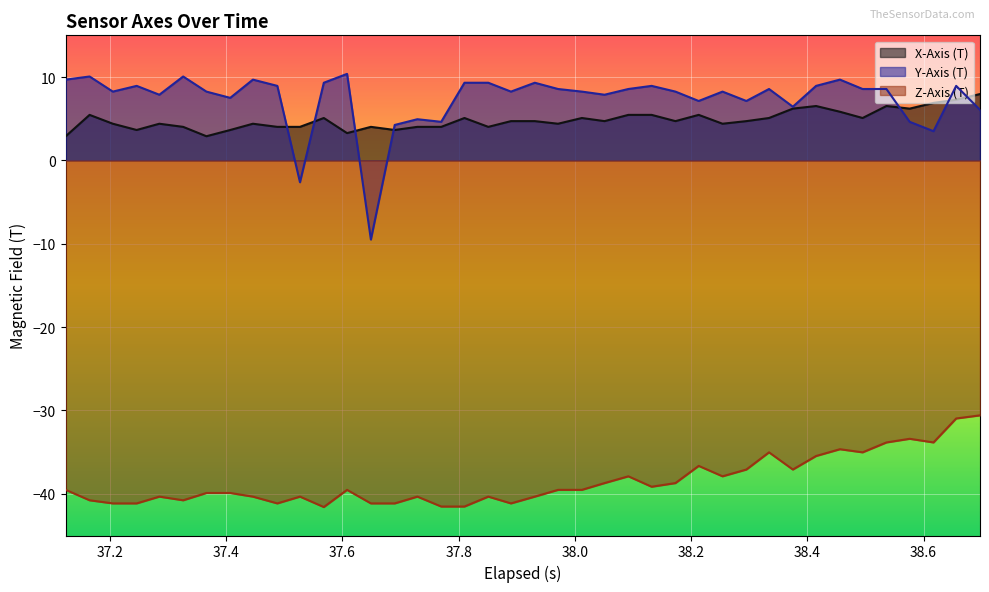

List the series in order of their peak value, lowest first.

Z-Axis (T), X-Axis (T), Y-Axis (T)